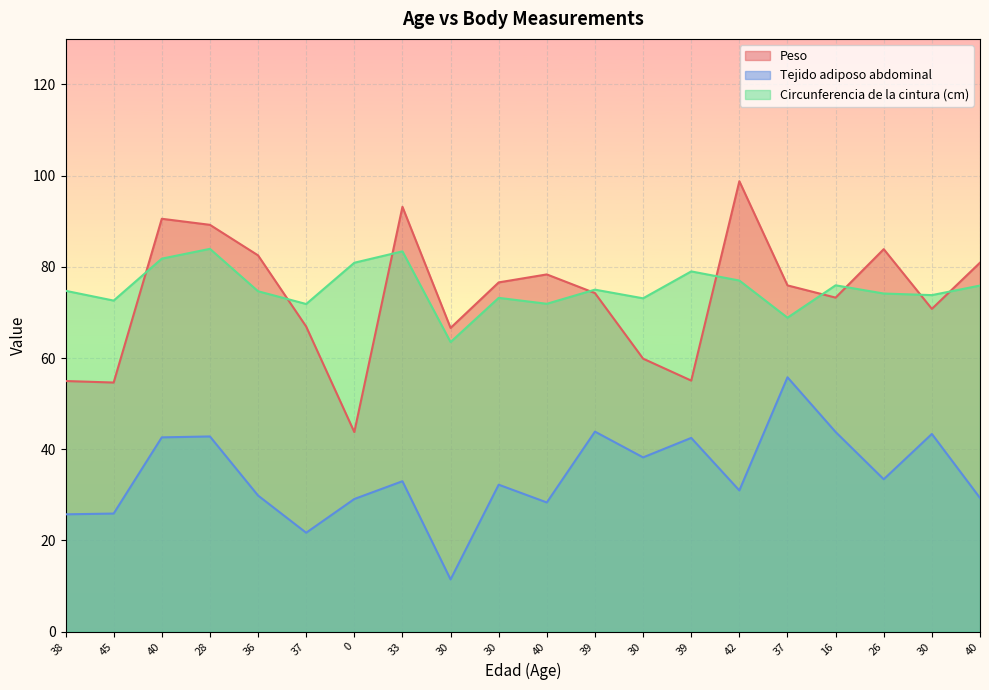

At 30, list the series in order from largest to smallest.

Peso, Circunferencia de la cintura (cm), Tejido adiposo abdominal